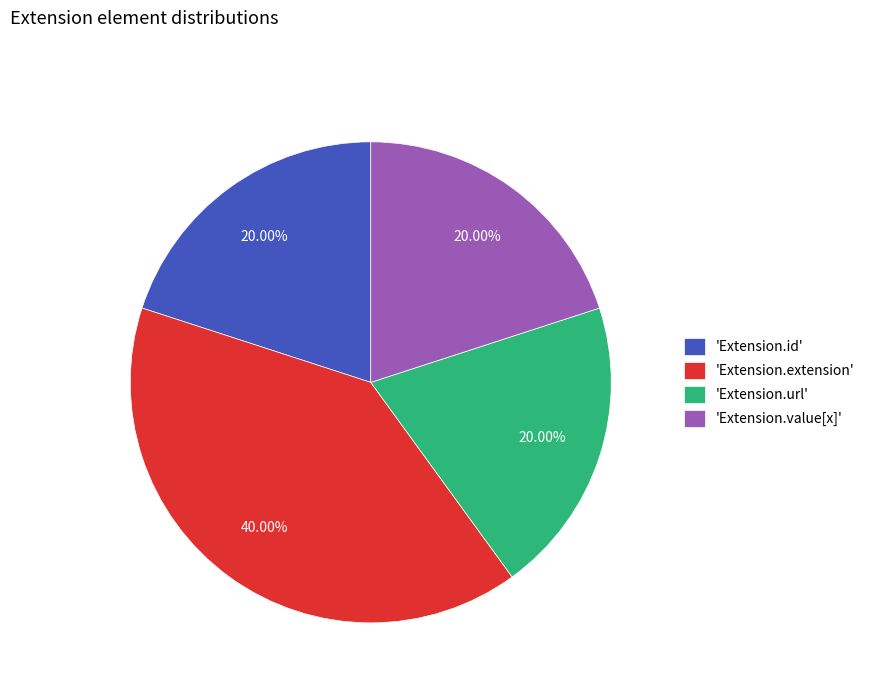

Do 'Extension.id' and 'Extension.extension' together represent more than half of the pie?

Yes